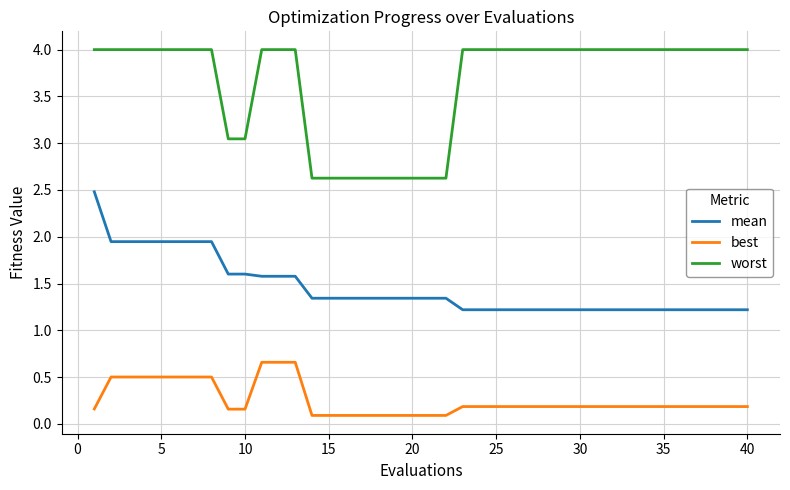

What is the difference between the maximum and minimum values in the worst series?

1.4